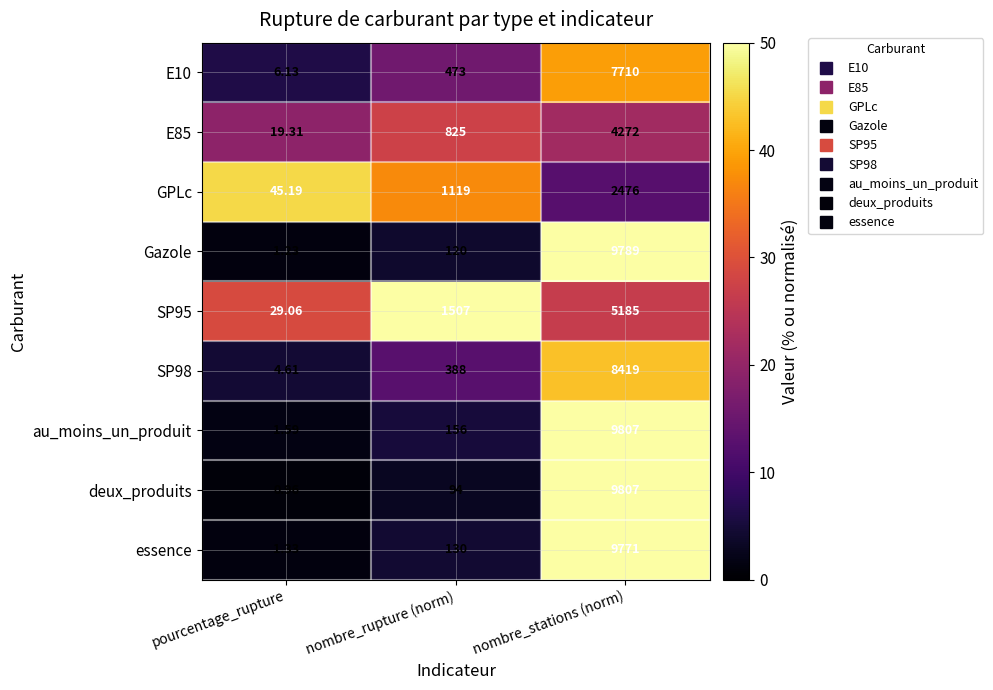

What is the greatest value displayed?

9807.0